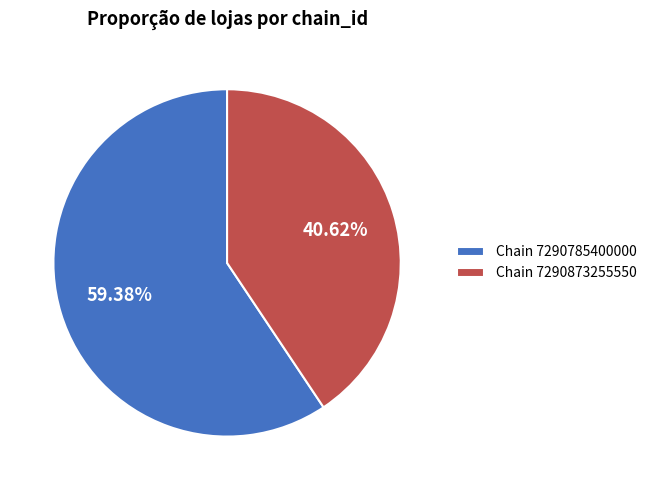

Which slice is the smallest?

Chain 7290873255550